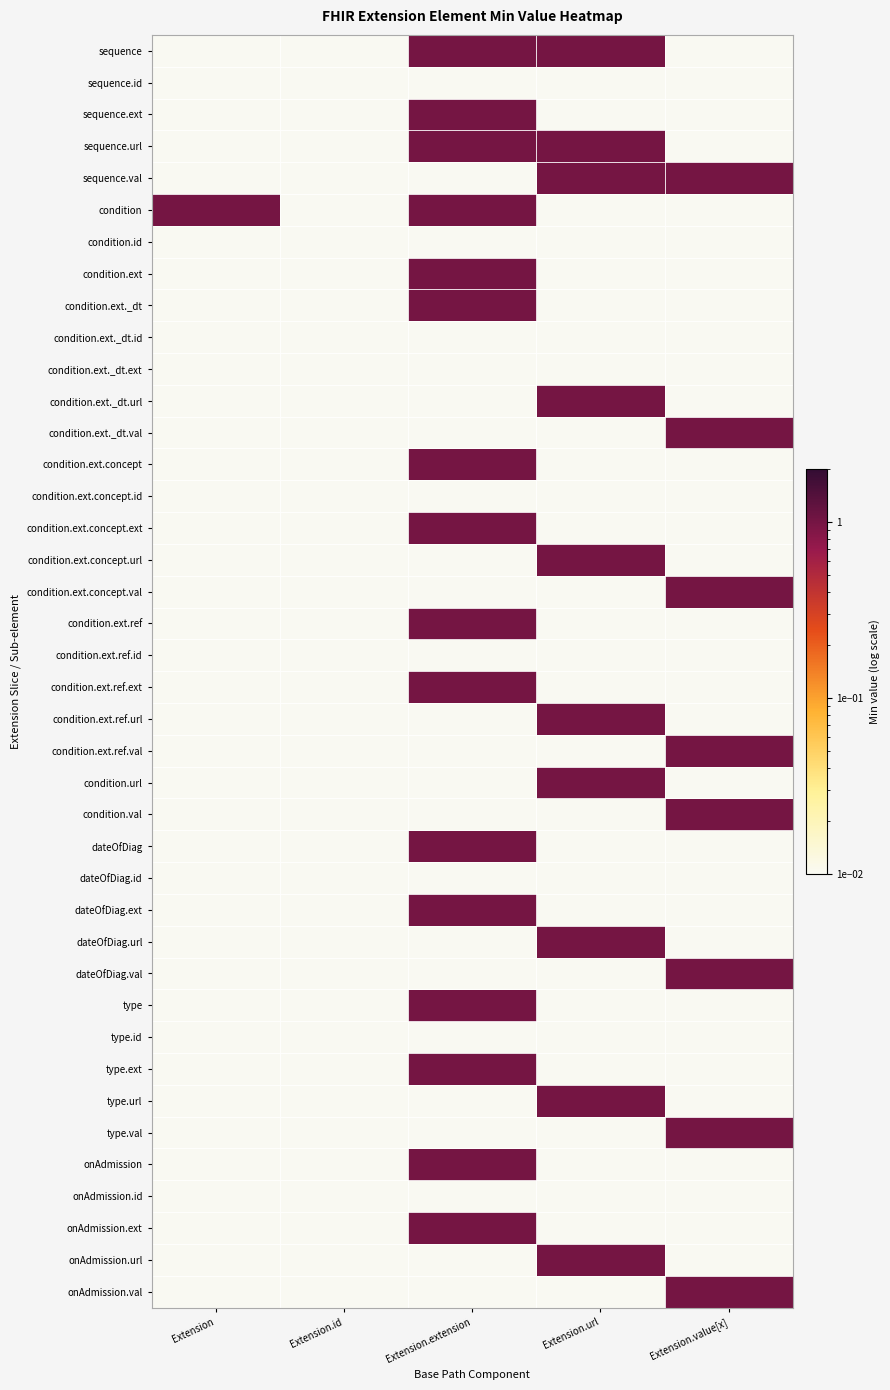

At how many categories does at least one series exceed 0?

5